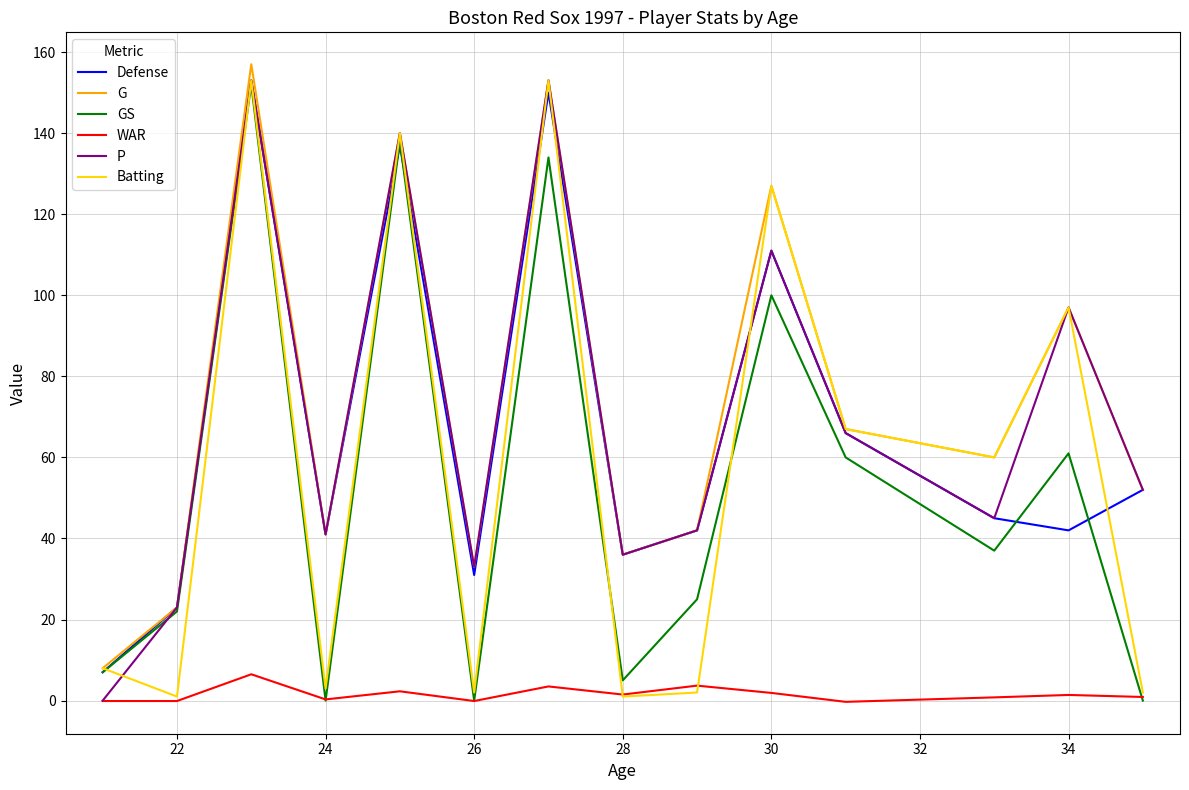

How many distinct data groups are displayed?

6